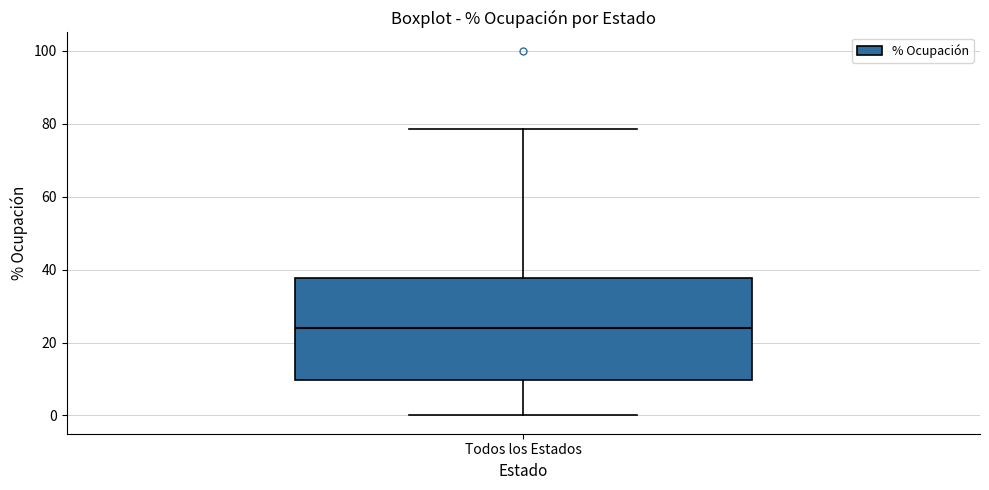

Read this box plot against the y-axis: the position of the median line, the range covered by the box, and the ends of both whiskers. The values are not printed on the chart, so give them approximately, as read against the axis.

median 24, box 10 to 38, whiskers 0 to 78